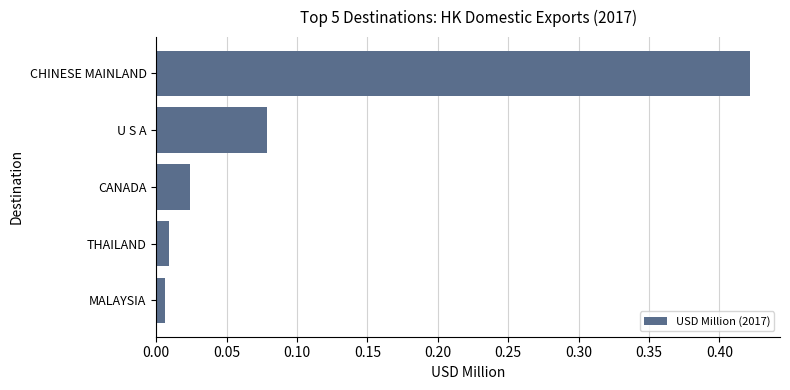

Does the chart contain any negative values?

No